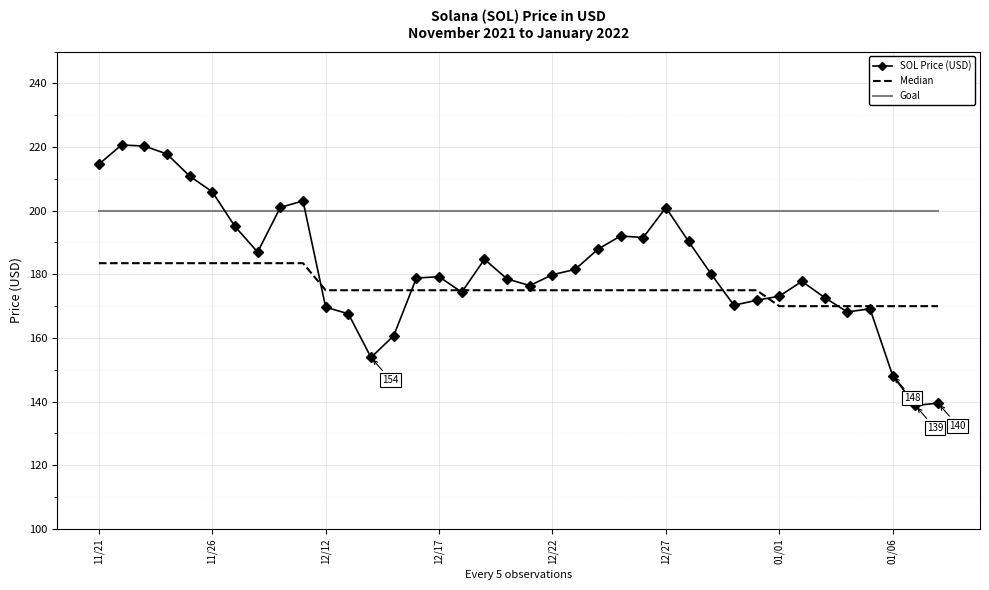

List the series in order of their overall mean, highest first.

Goal, SOL Price (USD), Median